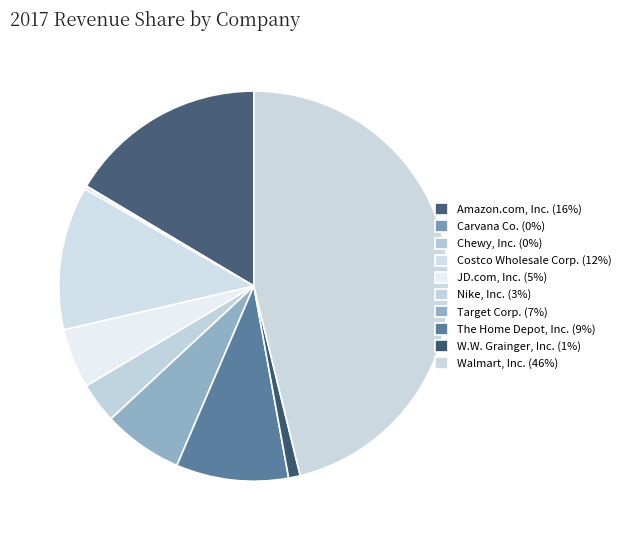

Count the number of slices in the pie.

10